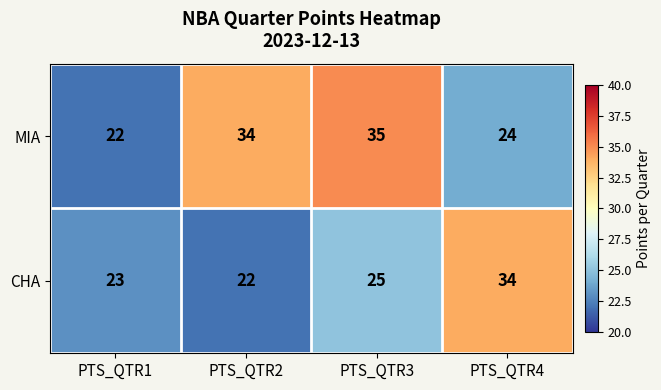

Is the value of CHA at PTS_QTR4 greater than the value of MIA at PTS_QTR4?

Yes